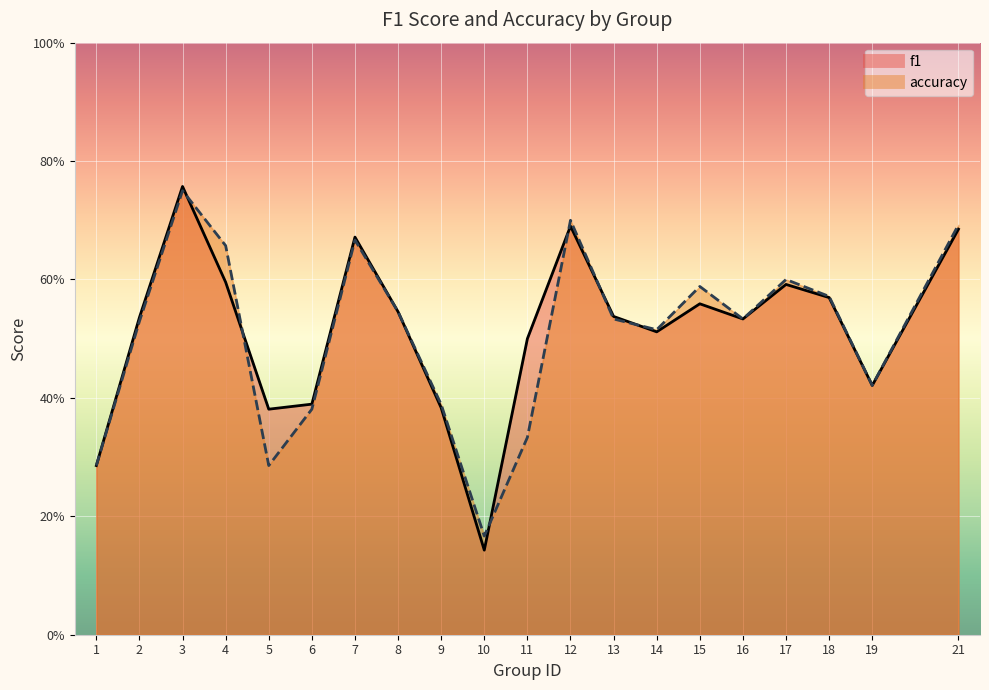

What is the value of the f1 point at the 2nd from the left?

0.5